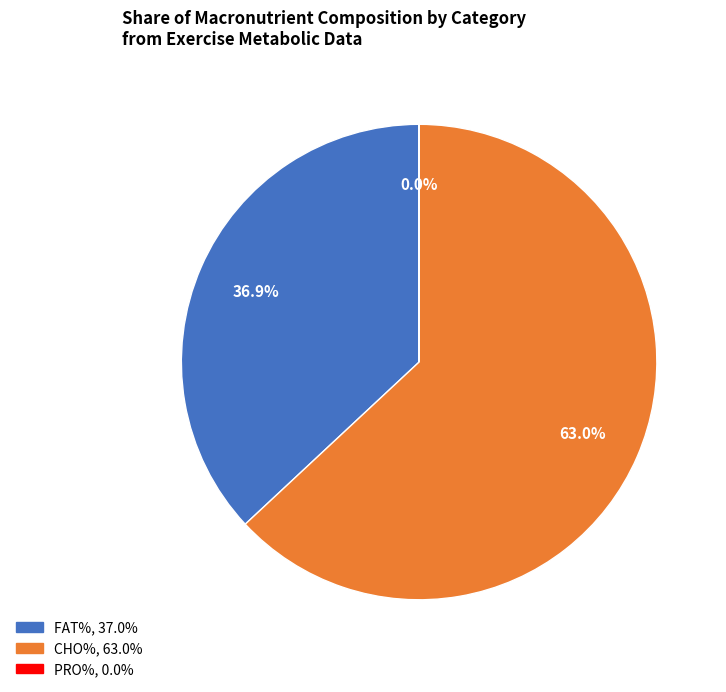

What is the largest slice in the pie chart?

CHO%